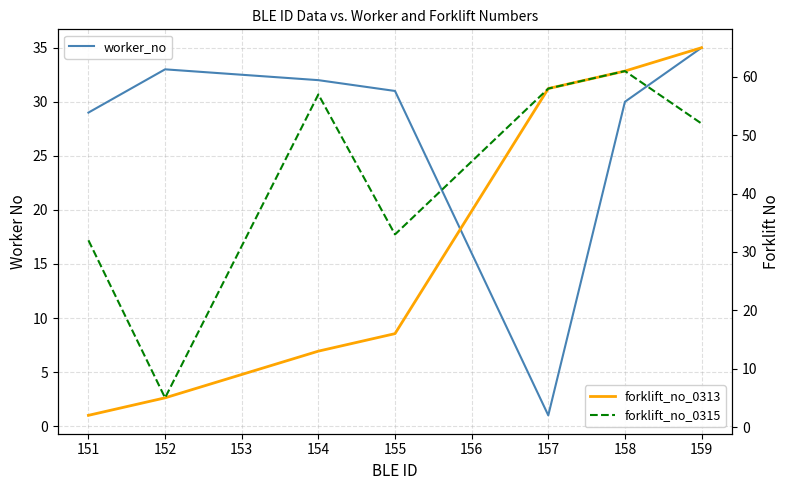

What is the value of the forklift_no_0313 point at the 5th from the left?

58